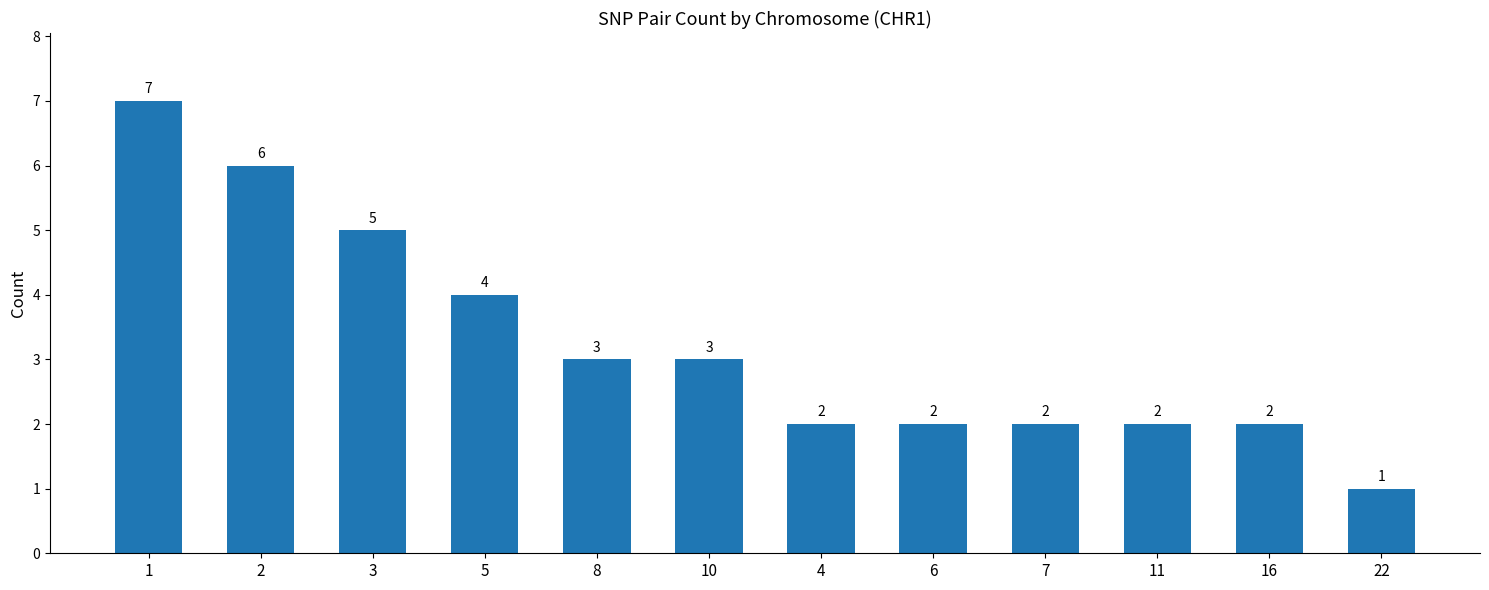

True or false: the data shows 7 at 1.

True